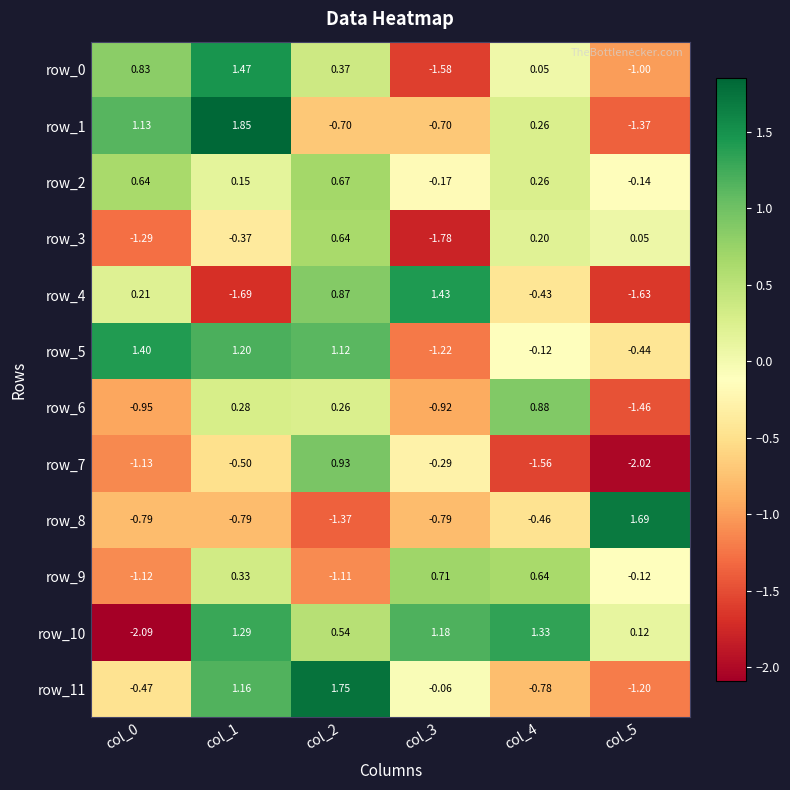

What is the total value across all series at col_2?

4.0